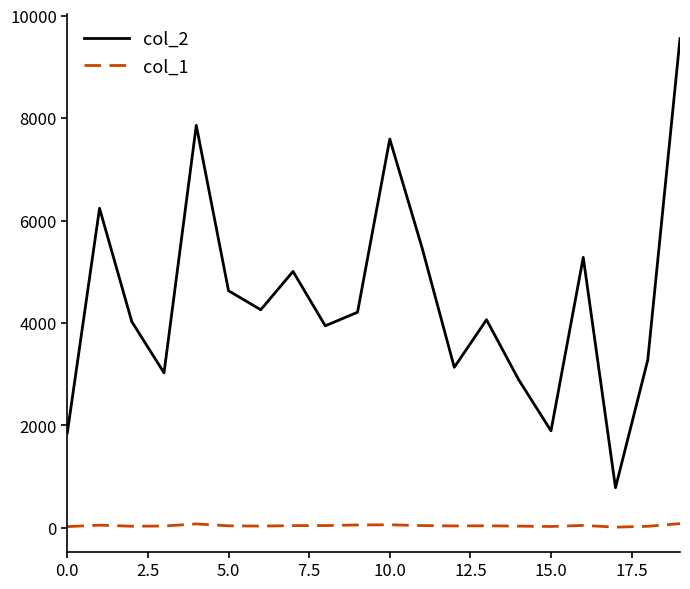

Does the chart display data point markers on the line(s)?

No